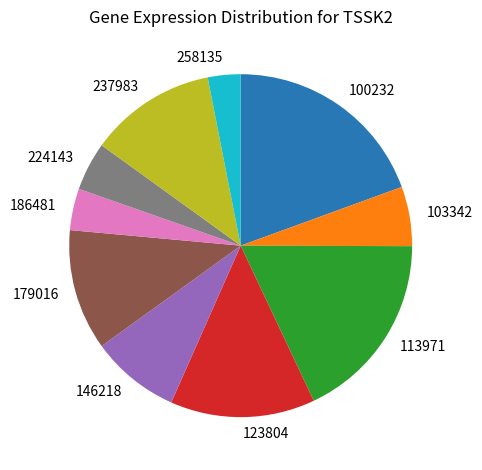

True or false: 113971 accounts for 18% of the total.

True